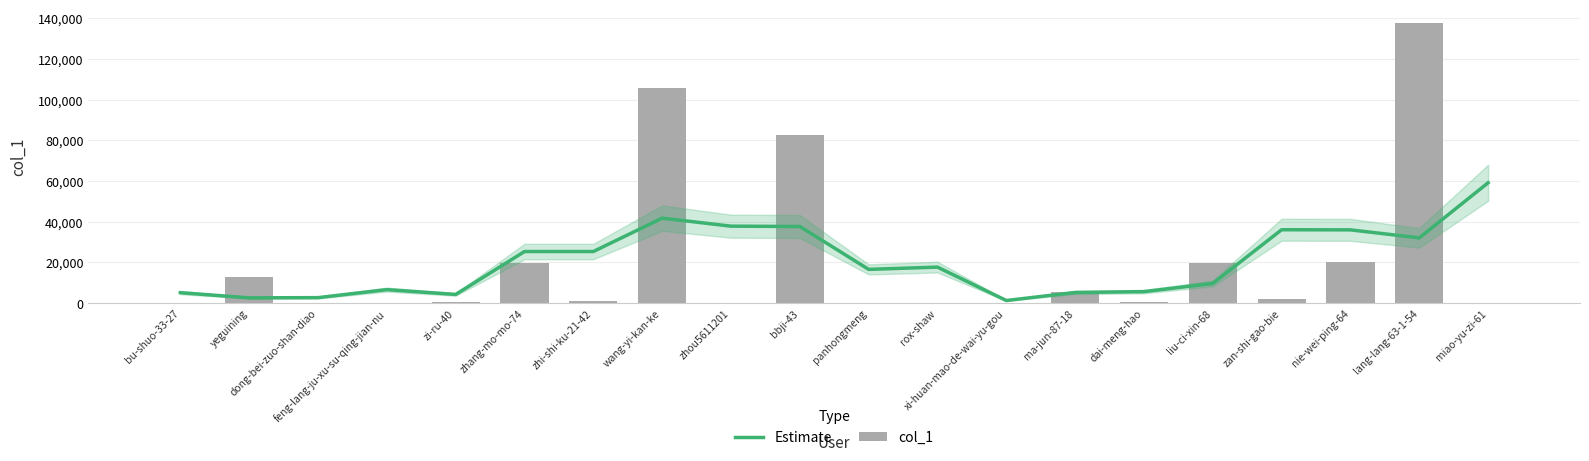

What is the spread (max minus min) of values at bu-shuo-33-27?

5081